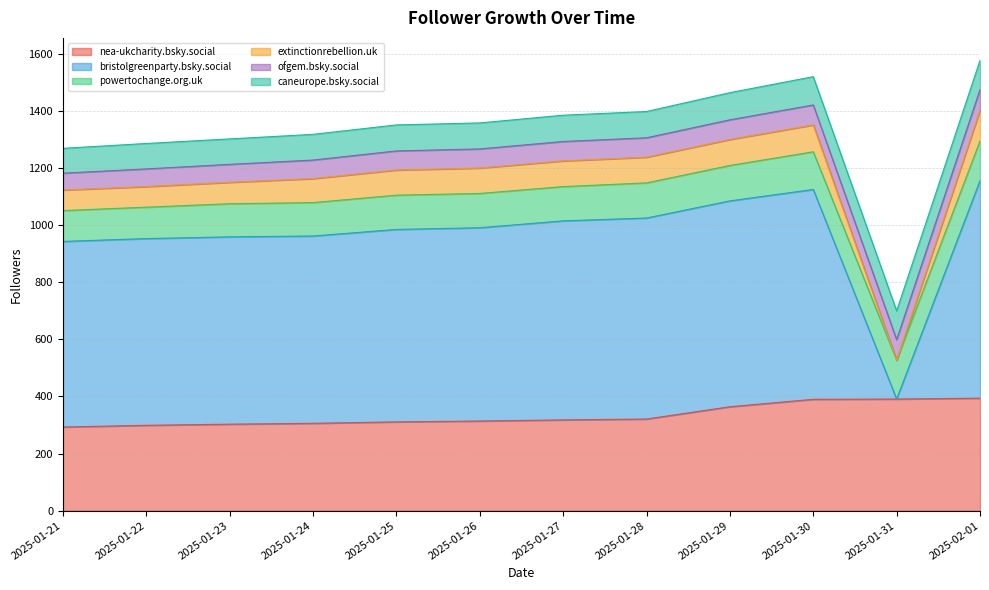

At which label is nea-ukcharity.bsky.social closest to 343?

2025-01-29